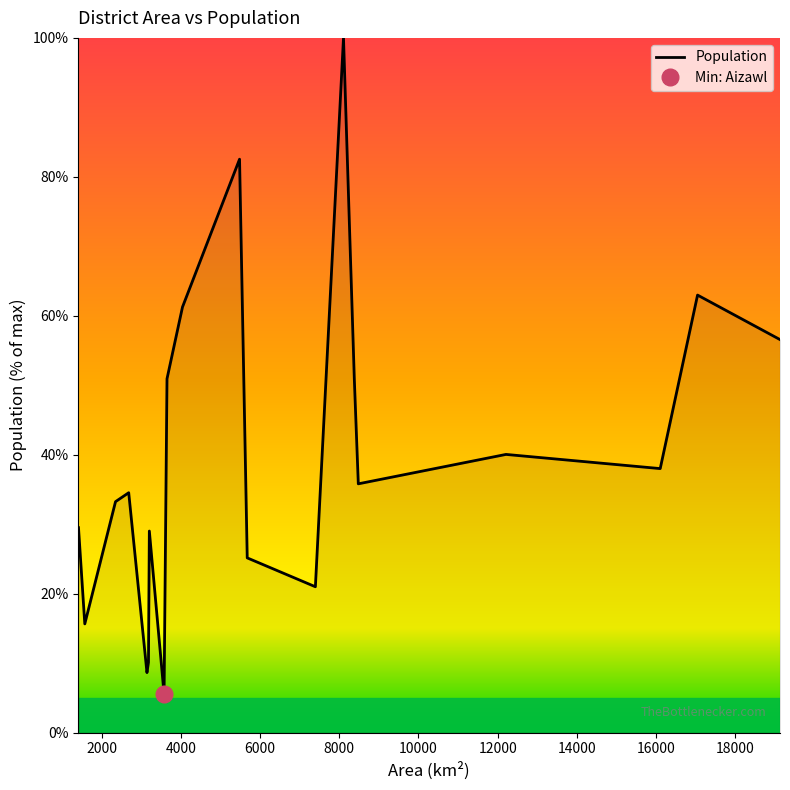

How many distinct data groups are displayed?

1